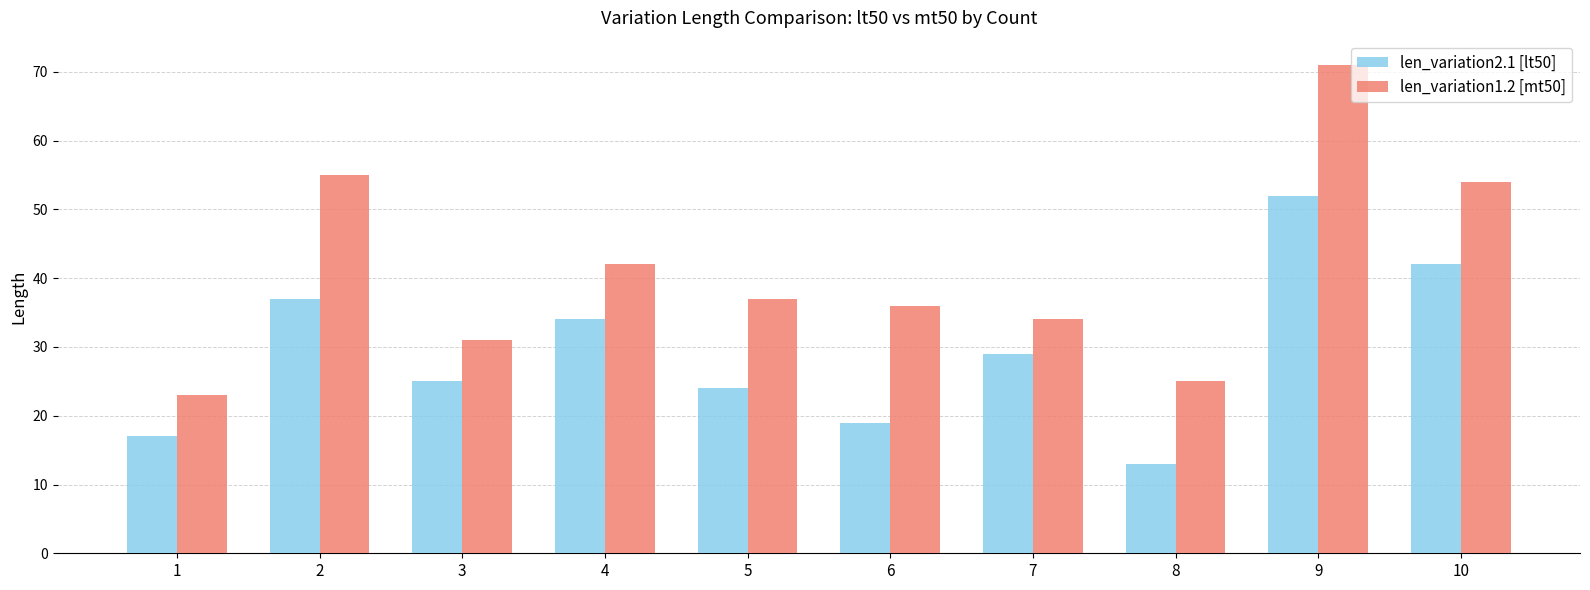

Which series has the widest spread of values?

len_variation1.2 [mt50]